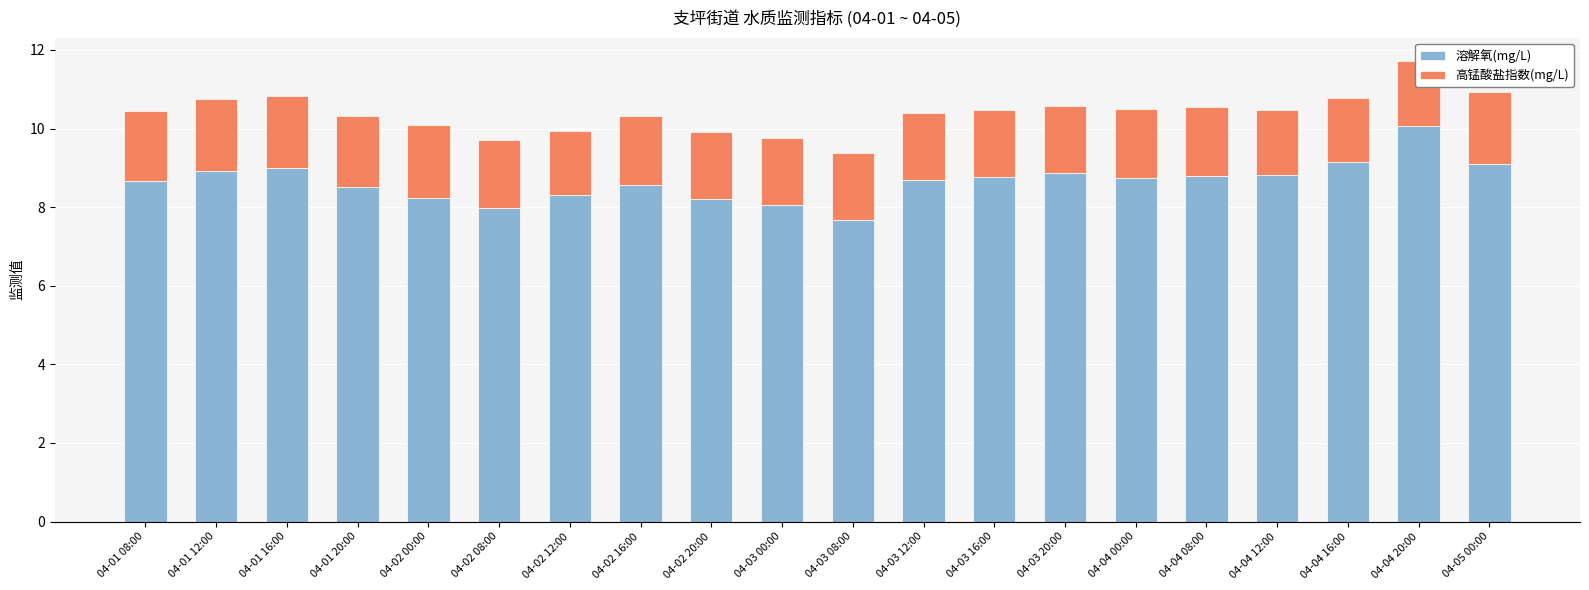

At which category is the sum across all series the highest?

04-04 20:00